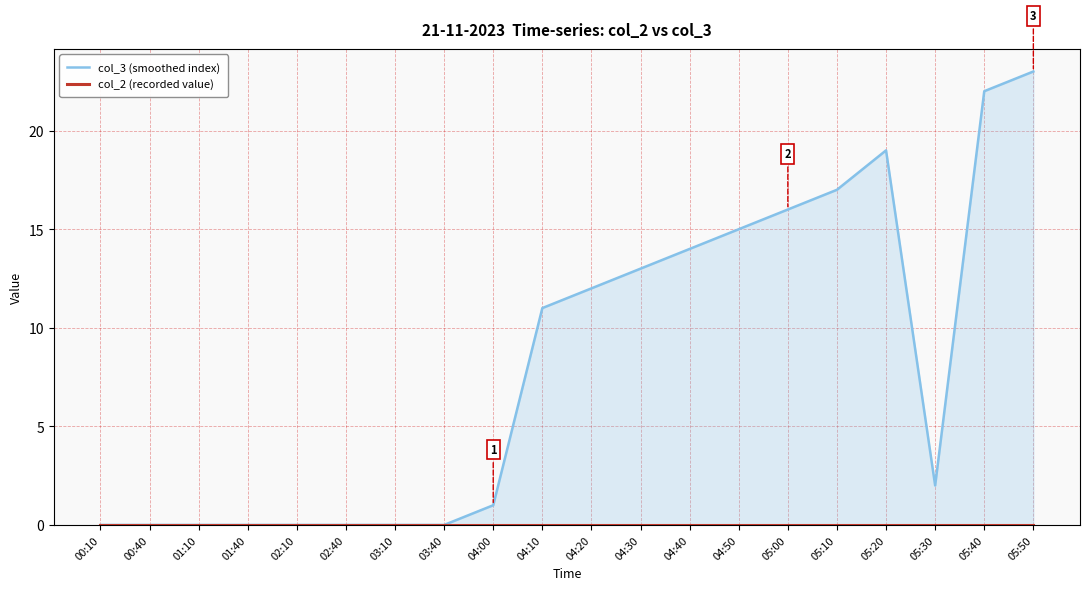

Which series contains the highest Y value?

col_3 (smoothed index)